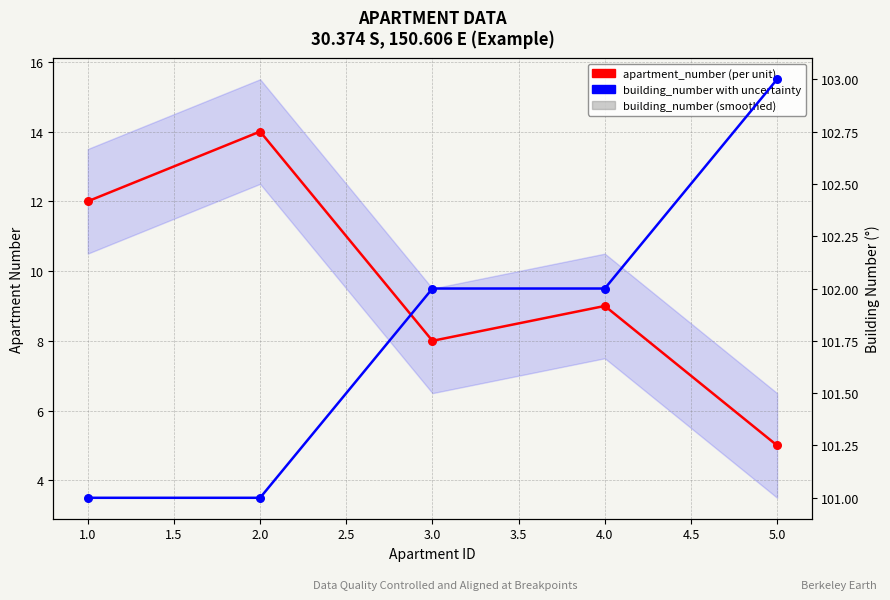

Is the value of apartment_number at 4.0 greater than the value of building_number at 3.0?

No